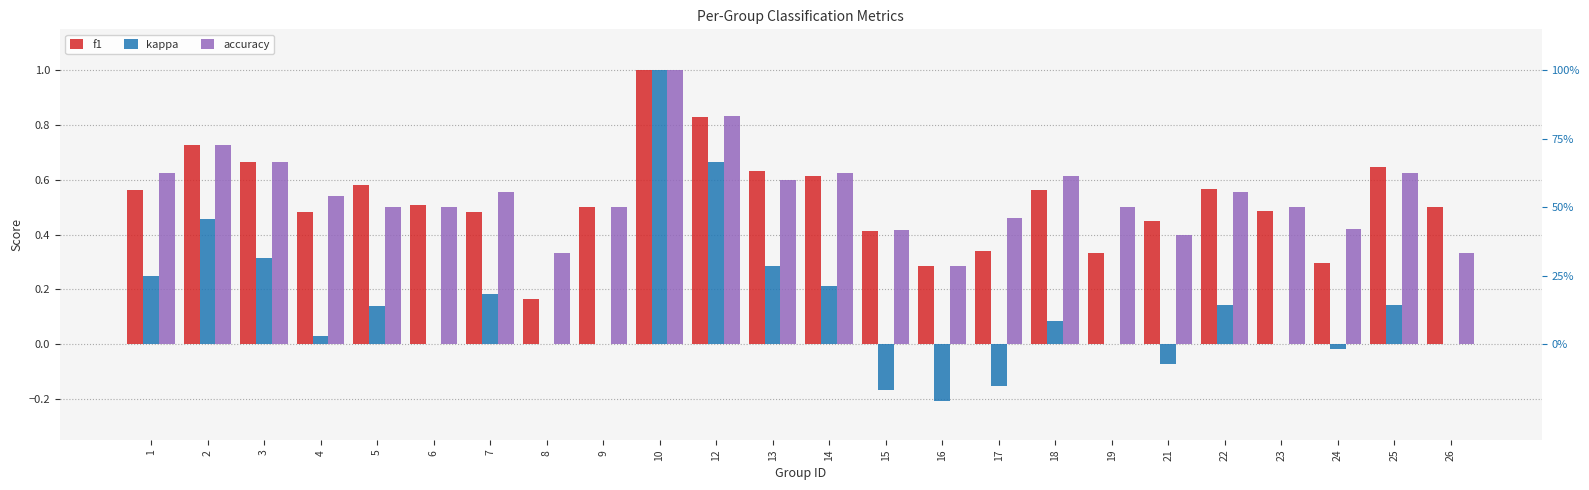

What is the value of the f1 bar at the 8th from the left?

0.2